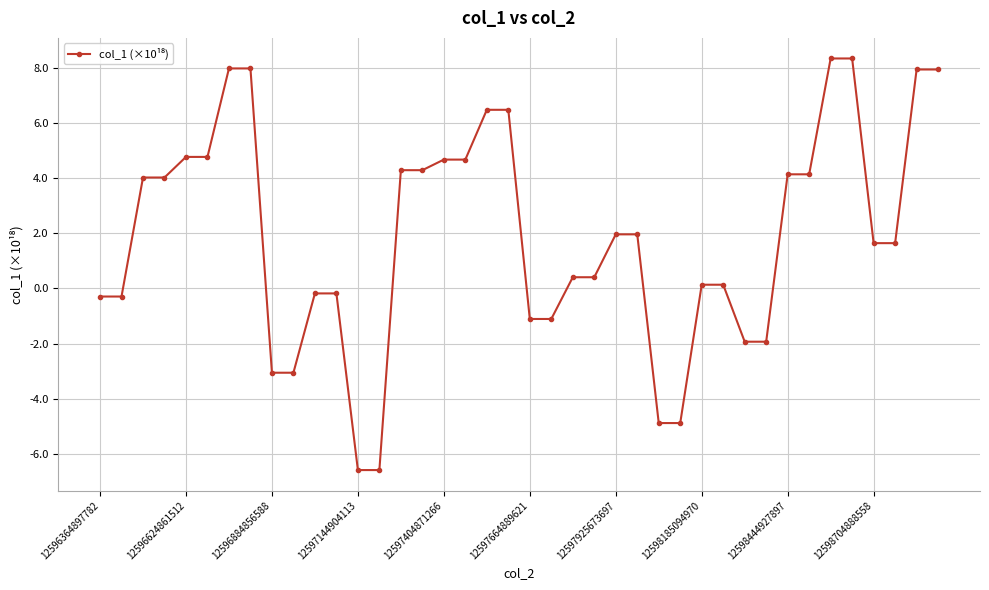

What is the sum of all values?

77.5